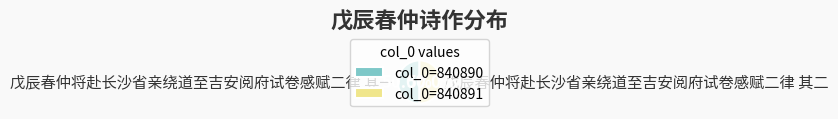

What is the total percentage of 戊辰春仲将赴长沙省亲绕道至吉安阅府试卷感赋二律 其二 and 戊辰春仲将赴长沙省亲绕道至吉安阅府试卷感赋二律 其一?

100.0%